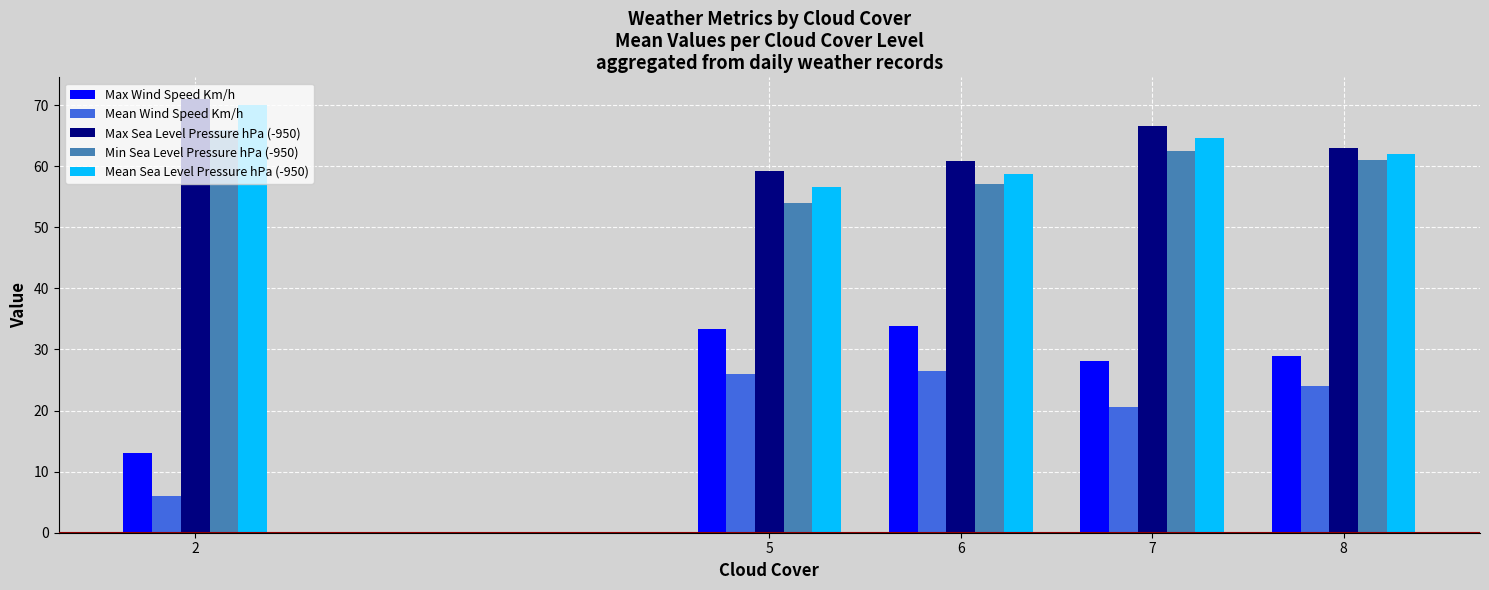

Does the chart contain any negative values?

No